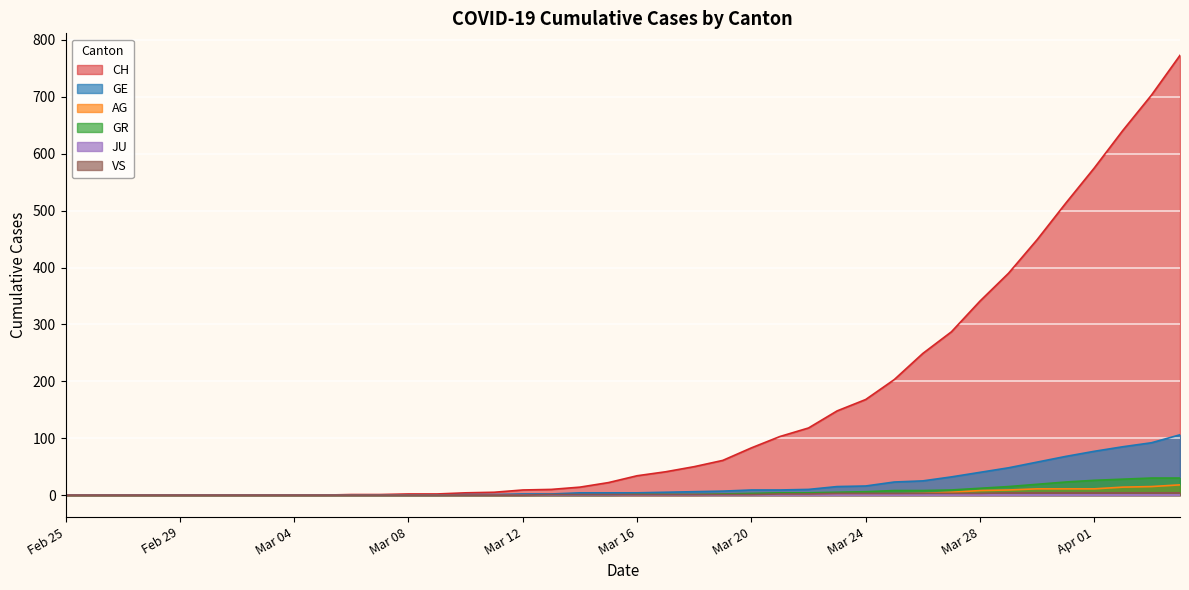

Where does the GE series first go above 4?

2020-03-17